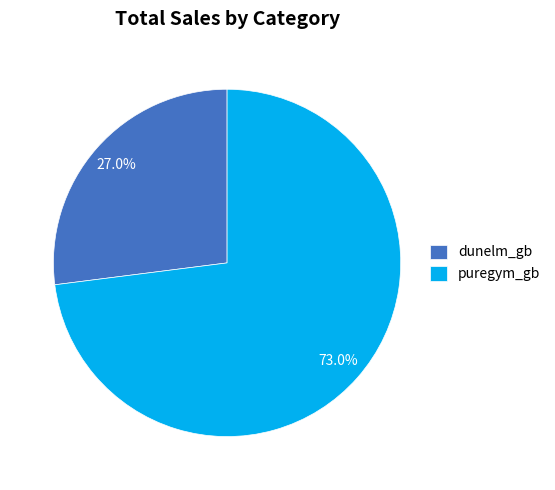

To the nearest percent, what portion does puregym_gb represent?

73%